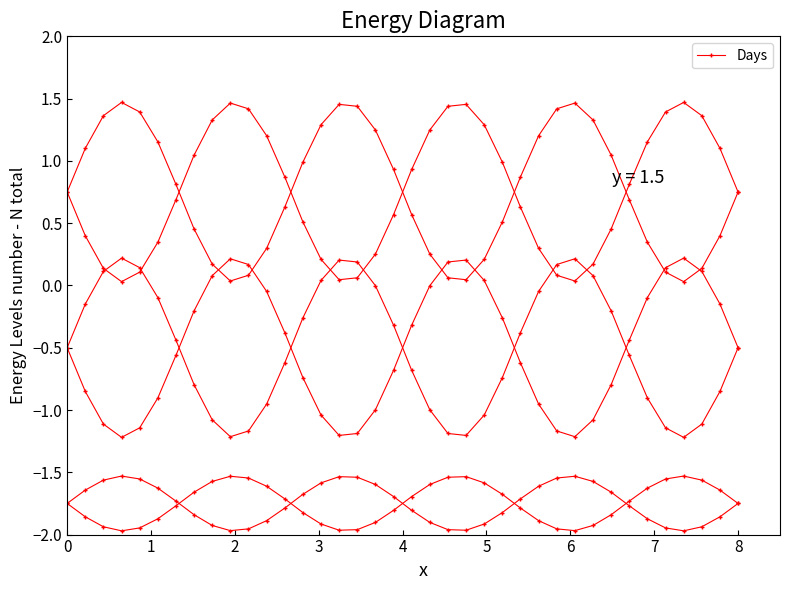

How many interior local peaks (higher than both neighbors) does the data have?

3